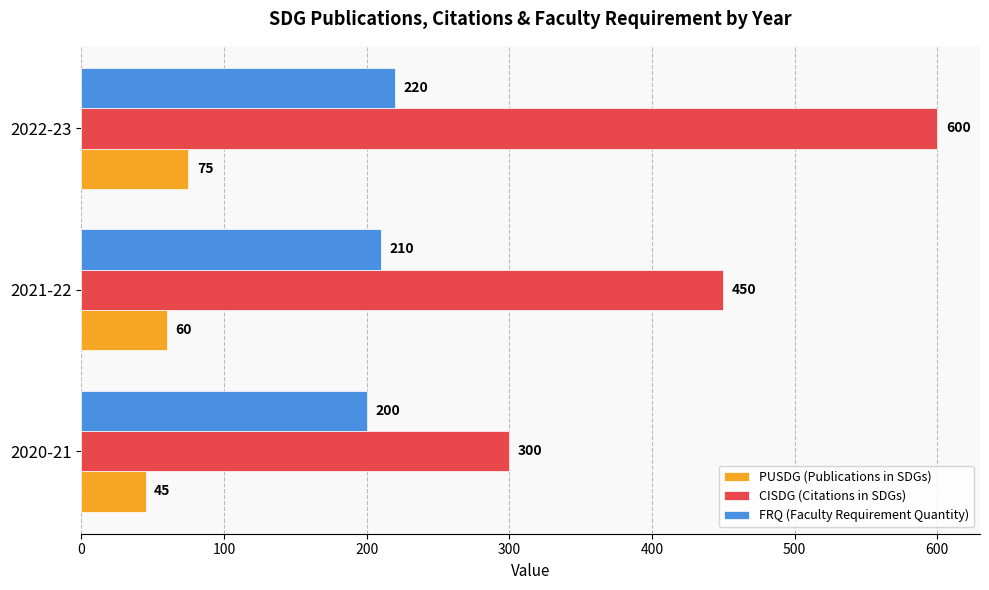

What are all the series names shown in the legend?

PUSDG (Publications in SDGs), CISDG (Citations in SDGs), FRQ (Faculty Requirement Quantity)